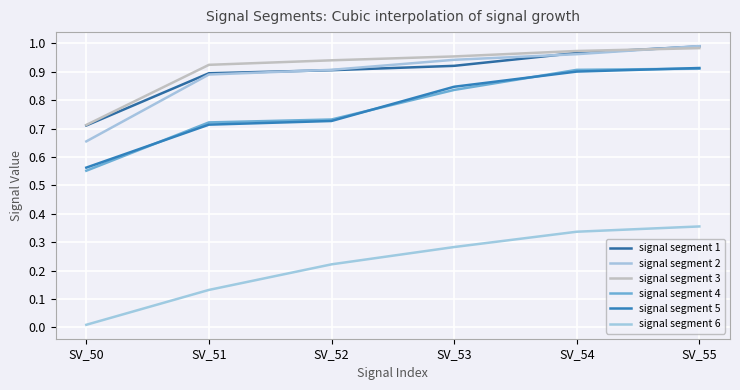

What is the value of the signal segment 5 point at the 2nd from the left?

0.7